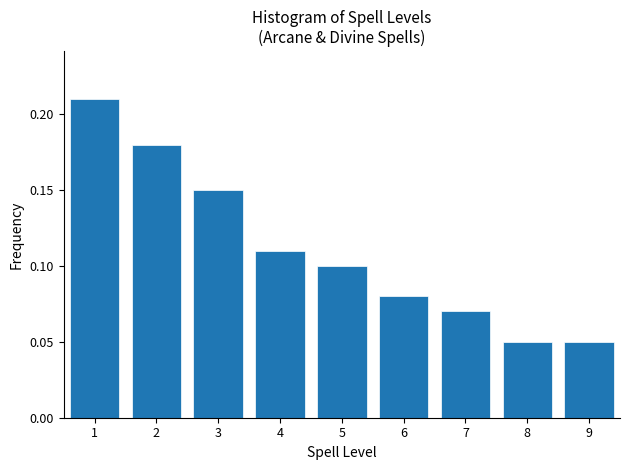

What is the sum of all values?

1.0